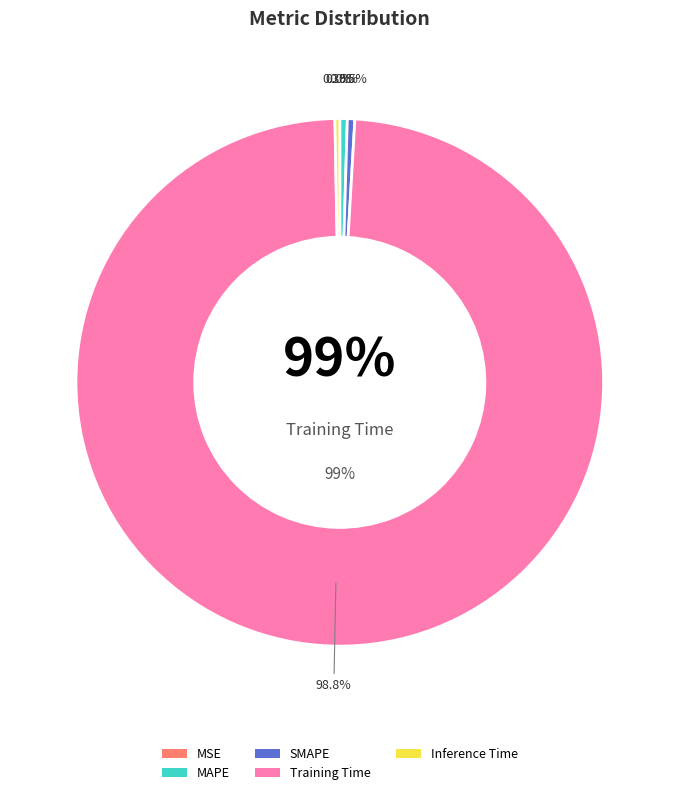

Is it true that Inference Time is 8% of the pie?

False